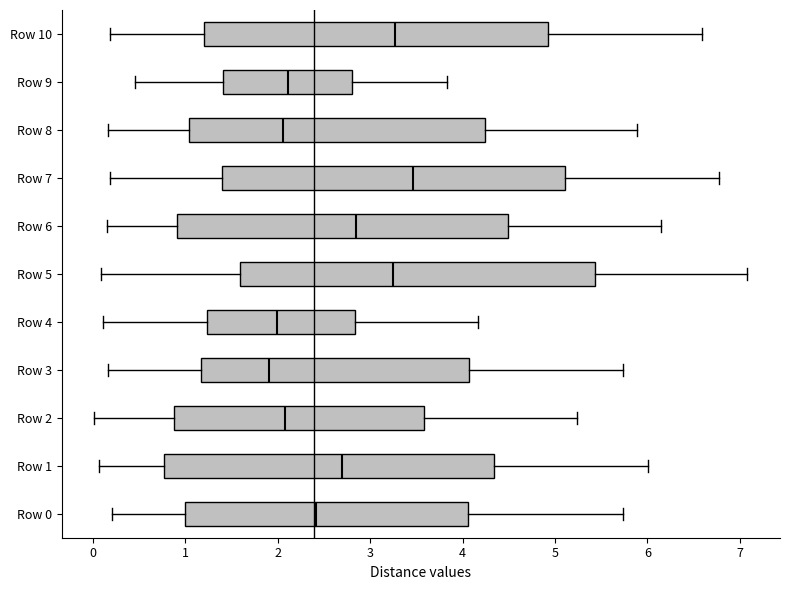

Where does the left whisker of the box for Row 1 end on the x-axis? The values are not printed on the chart, so give them approximately, as read against the axis.

0.1